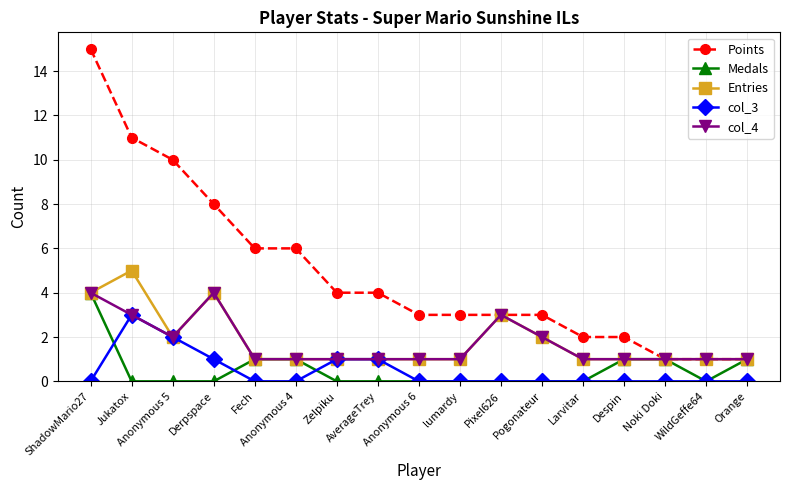

What is the total value across all series at ShadowMario27?

27